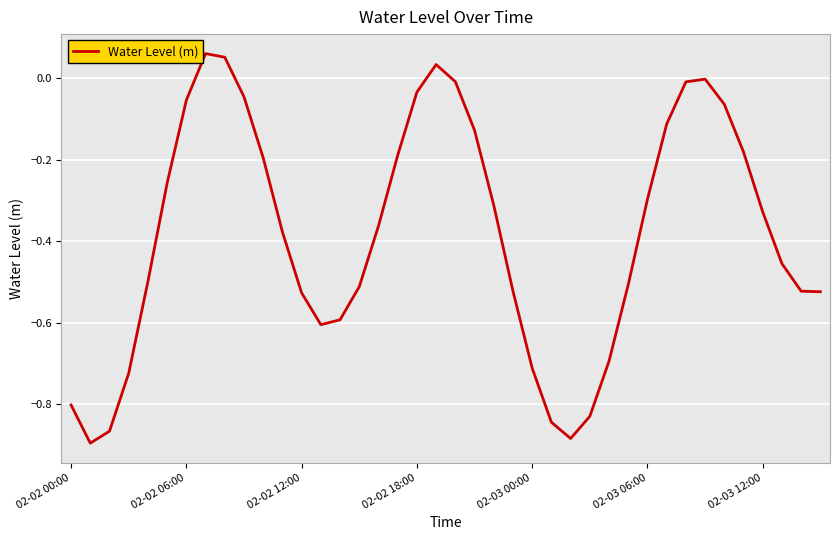

What is the label of the 18th point from the left?

17